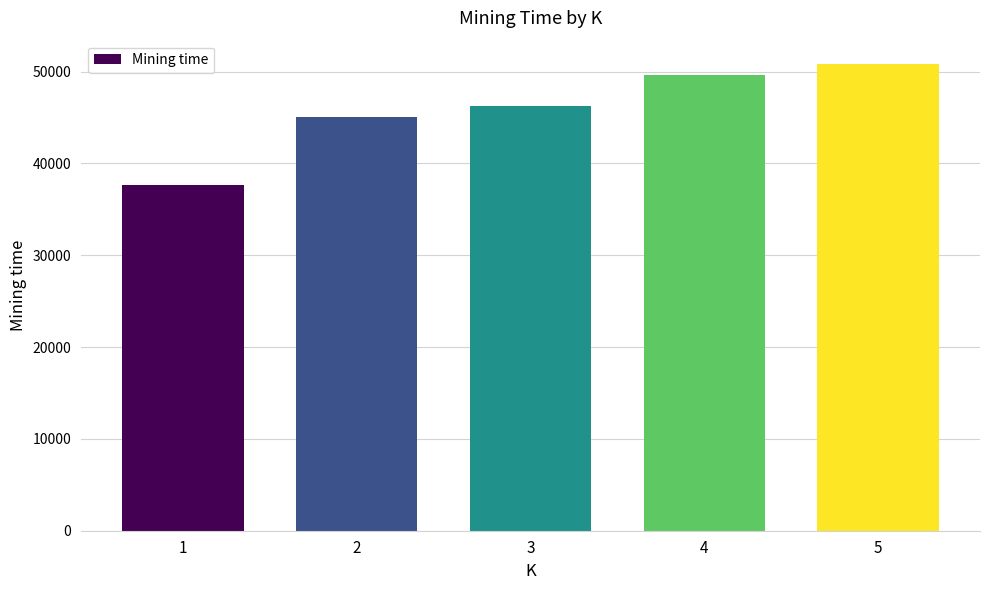

List the labels in order of value, smallest first.

1, 2, 3, 4, 5